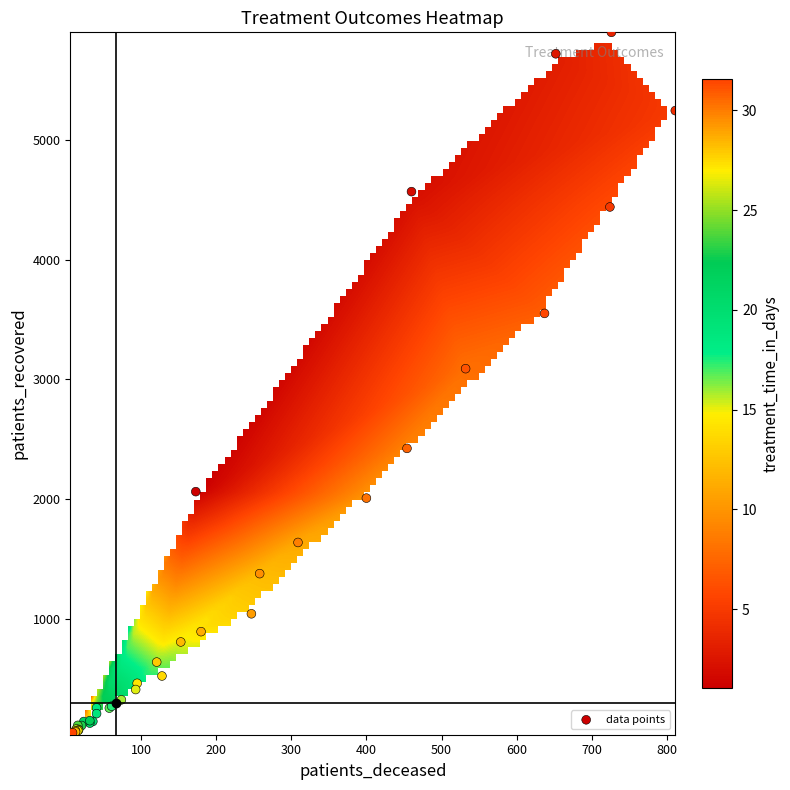

Reading right to left, list all the values displayed in this chart.

1: 2=173	1=2064	0=4
2: 2=460	1=4567	0=46
3: 2=652	1=5717	0=33
4: 2=726	1=5896	0=31
5: 2=811	1=5243	0=29
6: 2=724	1=4439	0=20
7: 2=637	1=3551	0=13
8: 2=532	1=3090	0=8
9: 2=454	1=2425	0=6
10: 2=400	1=2010	0=2
11: 2=309	1=1640	0=2
12: 2=258	1=1380	0=6
13: 2=247	1=1045	0=5
14: 2=180	1=896	0=2
15: 2=153	1=810	0=0
16: 2=121	1=642	0=1
17: 2=128	1=526	0=3
18: 2=95	1=465	0=2
19: 2=93	1=413	0=2
20: 2=74	1=327	0=1
21: 2=58	1=258	0=1
22: 2=61	1=274	0=1
23: 2=41	1=260	0=1
24: 2=41	1=212	0=0
25: 2=36	1=147	0=0
26: 2=32	1=133	0=1
27: 2=24	1=146	0=0
28: 2=32	1=153	0=2
29: 2=21	1=113	0=2
30: 2=16	1=114	0=0
31: 2=17	1=80	0=0
32: 2=14	1=84	0=0
33: 2=17	1=75	0=0
34: 2=16	1=70	0=2
35: 2=13	1=68	0=1
36: 2=13	1=60	0=0
37: 2=6	1=55	0=2
38: 2=6	1=44	0=0
39: 2=7	1=36	0=1
40: 2=9	1=53	0=1